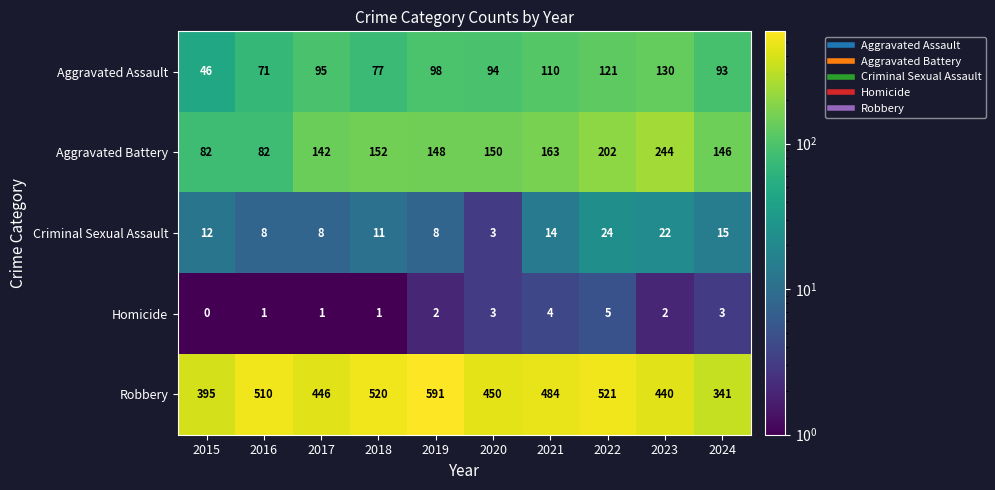

Which label corresponds to the largest value in the chart?

2019